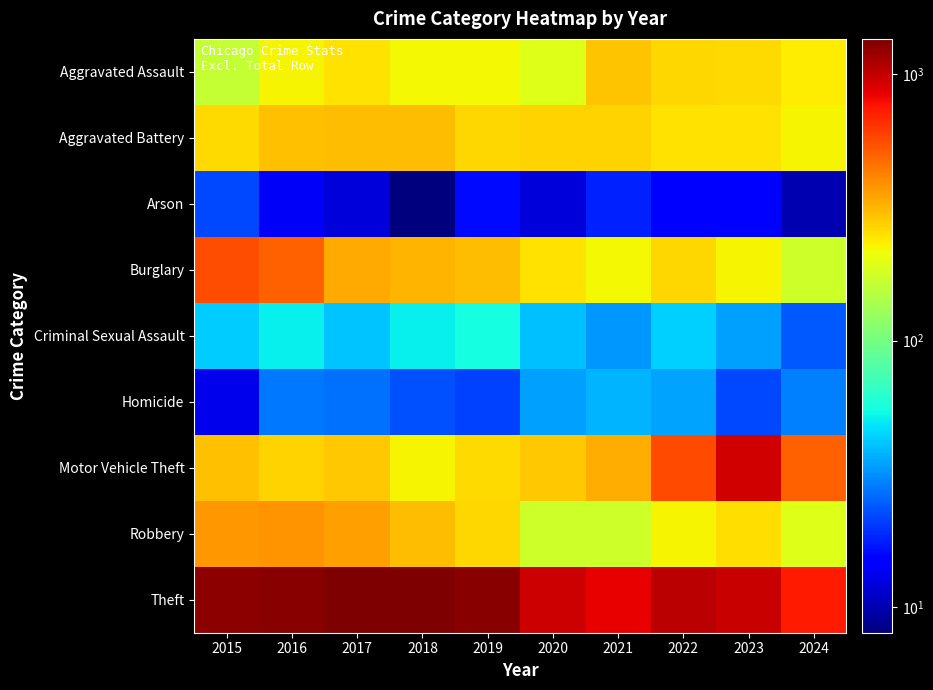

List the series in order of their peak value, lowest first.

Arson, Homicide, Criminal Sexual Assault, Aggravated Assault, Aggravated Battery, Robbery, Burglary, Motor Vehicle Theft, Theft